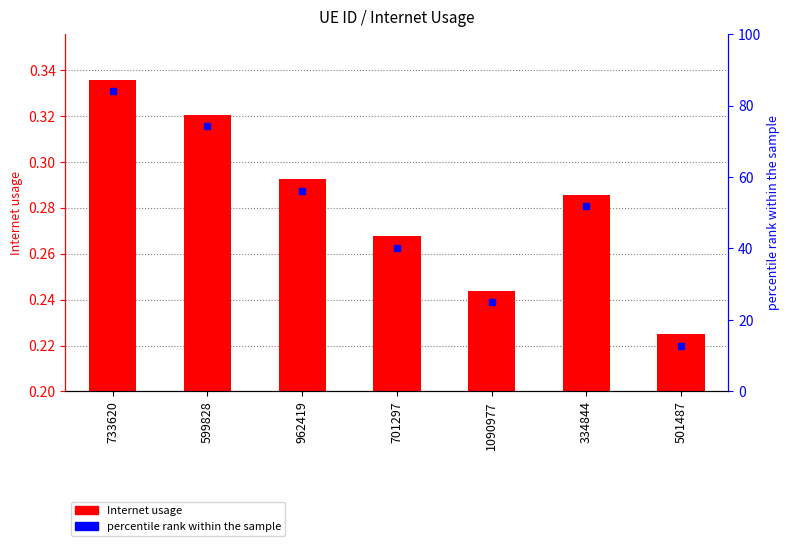

What position from the right is 501487?

1